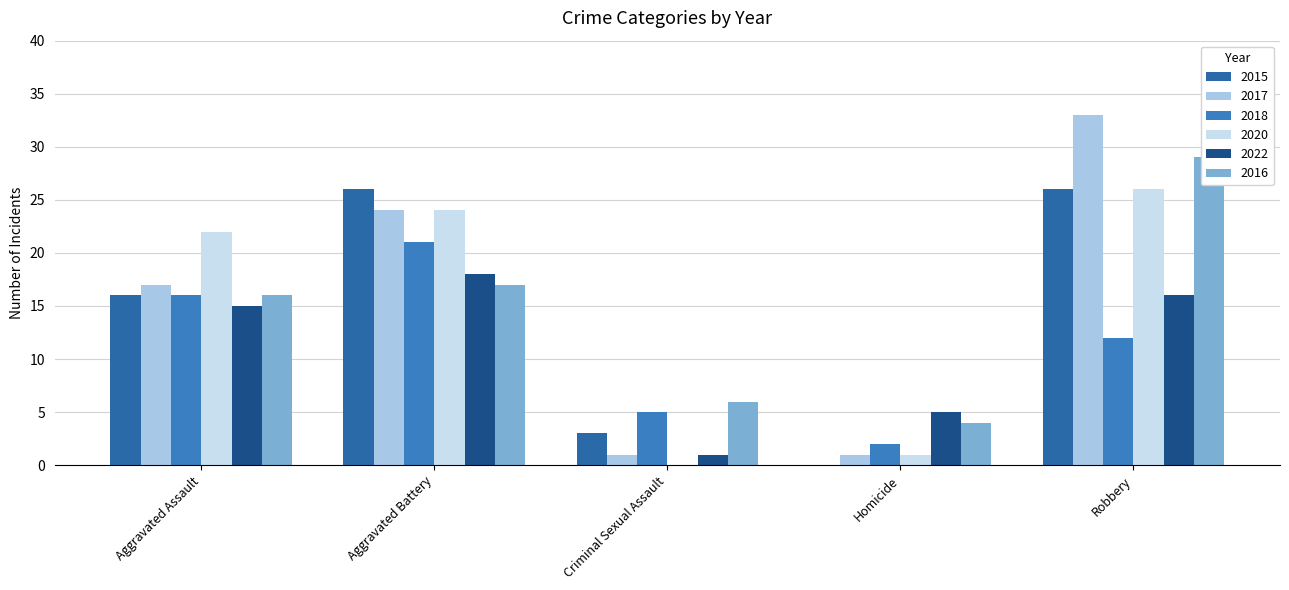

What is the value of the 2018 bar at the 3rd from the left?

5